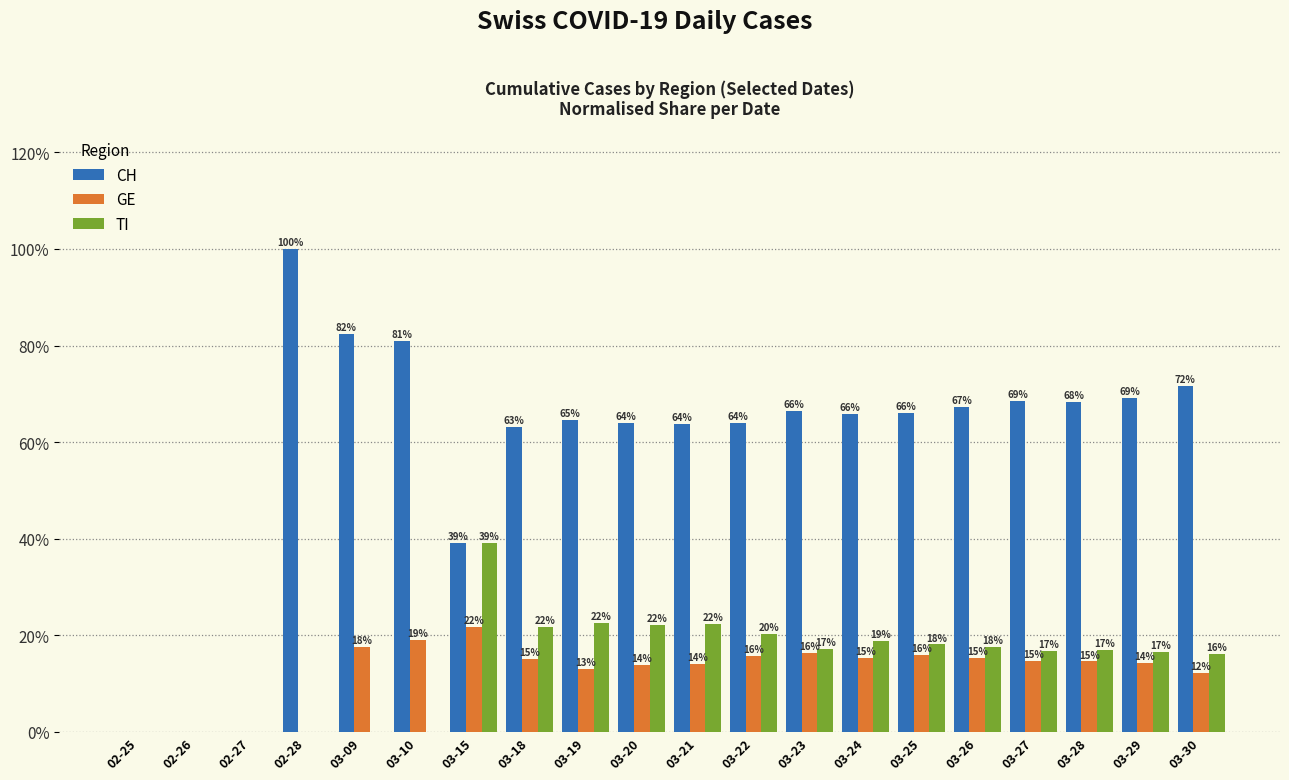

Between 03-10 and 03-27, which series saw the biggest shift?

TI